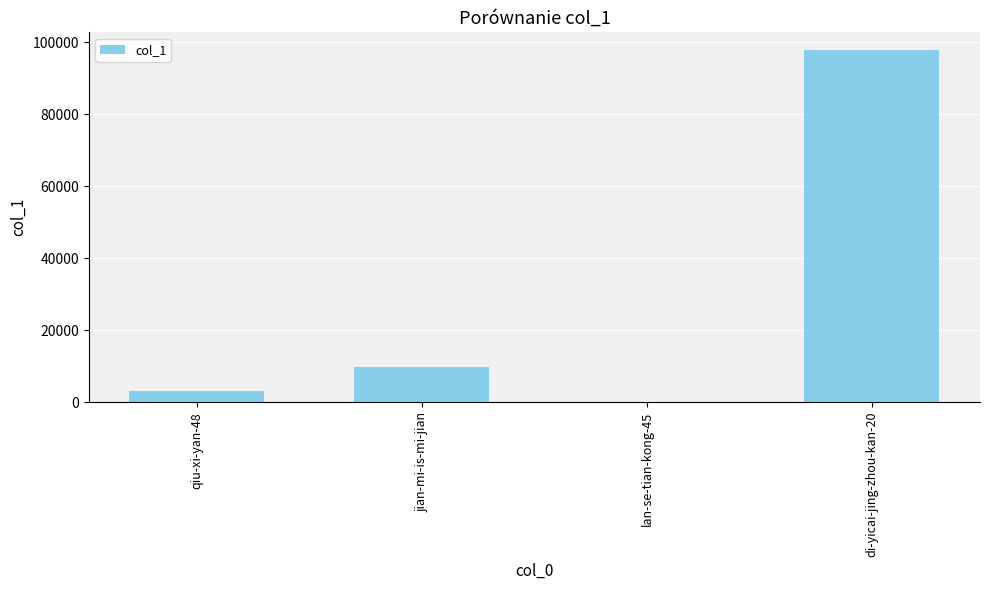

Reading left to right, list all the values displayed in this chart.

qiu-xi-yan-48=3040	jian-mi-is-mi-jian=9782	lan-se-tian-kong-45=9	di-yicai-jing-zhou-kan-20=97911